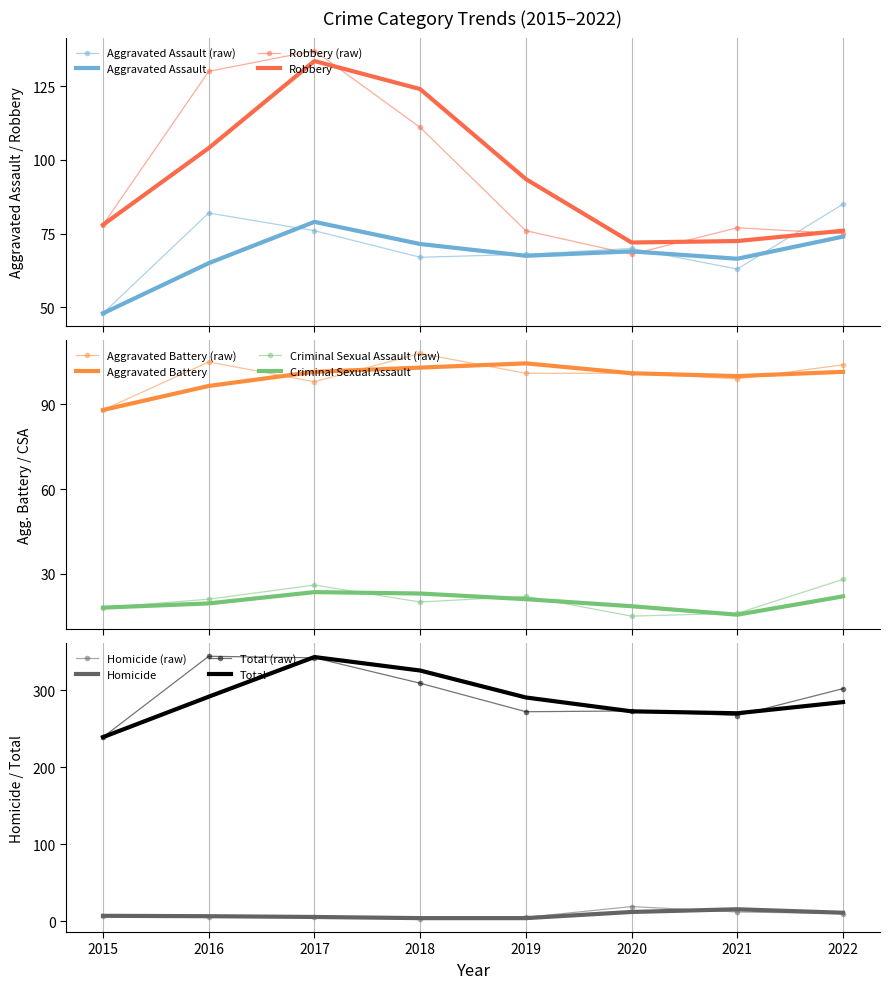

At which category is the sum across all series the highest?

2016